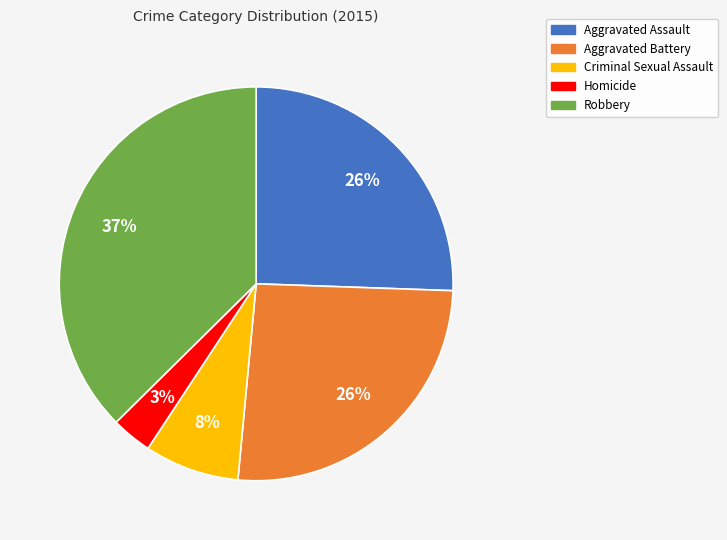

What percentage is the Aggravated Battery slice, to the nearest percent?

26%